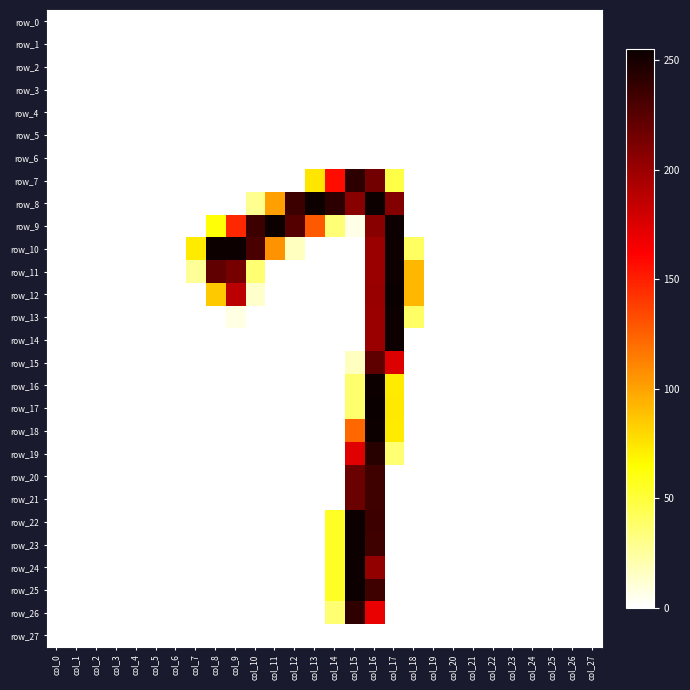

True or false: row_14 has a value of -169 at col_27.

False